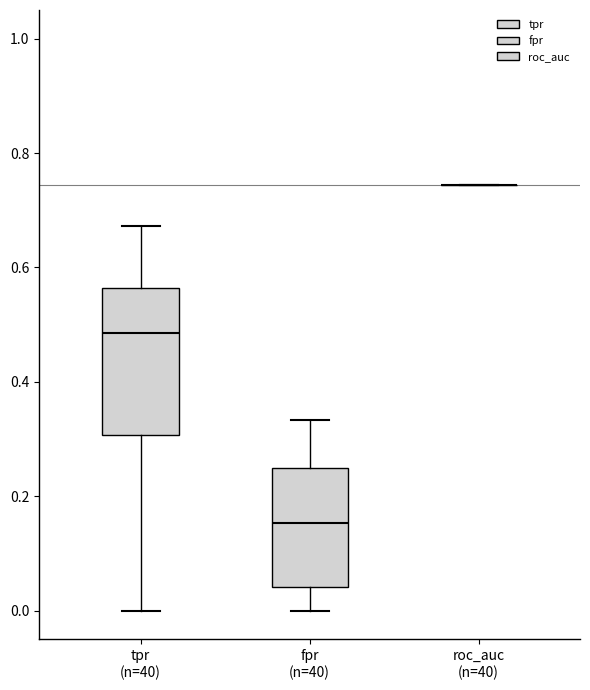

Reading left to right, read every box against the y-axis: the position of its median line, the range the box covers, and the ends of its whiskers. The values are not printed on the chart, so give them approximately, as read against the axis.

tpr (n=40): median 0.48, box 0.30 to 0.56, whiskers 0.00 to 0.68
fpr (n=40): median 0.16, box 0.04 to 0.26, whiskers 0.00 to 0.34
roc_auc (n=40): box collapsed to a line at 0.74, whiskers 0.74 to 0.74